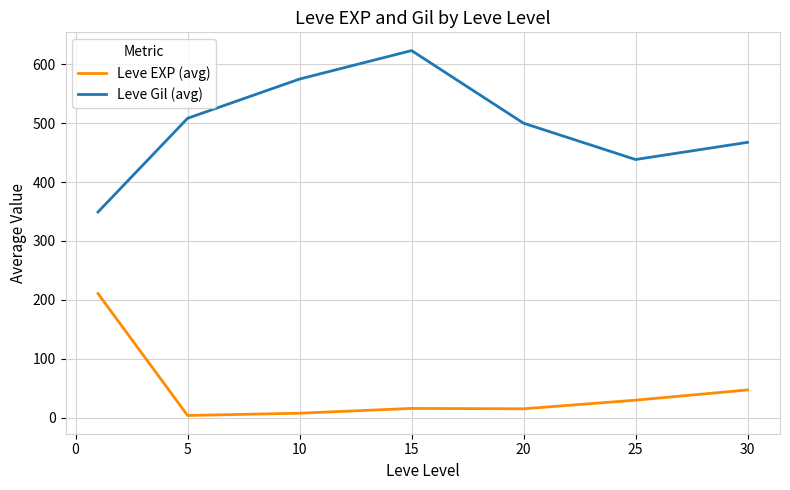

True or false: Leve EXP (avg) and Leve Gil (avg) cross at least once.

False